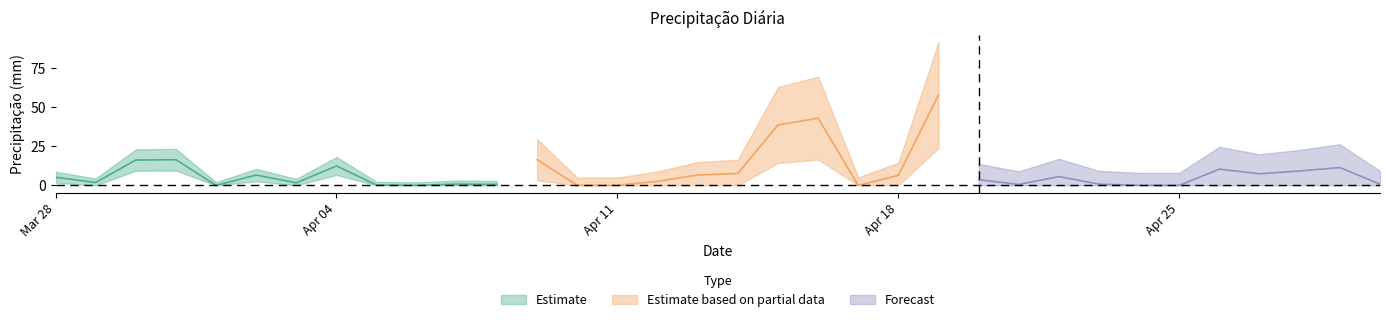

What is the value of the 6th point from the left?

6.6